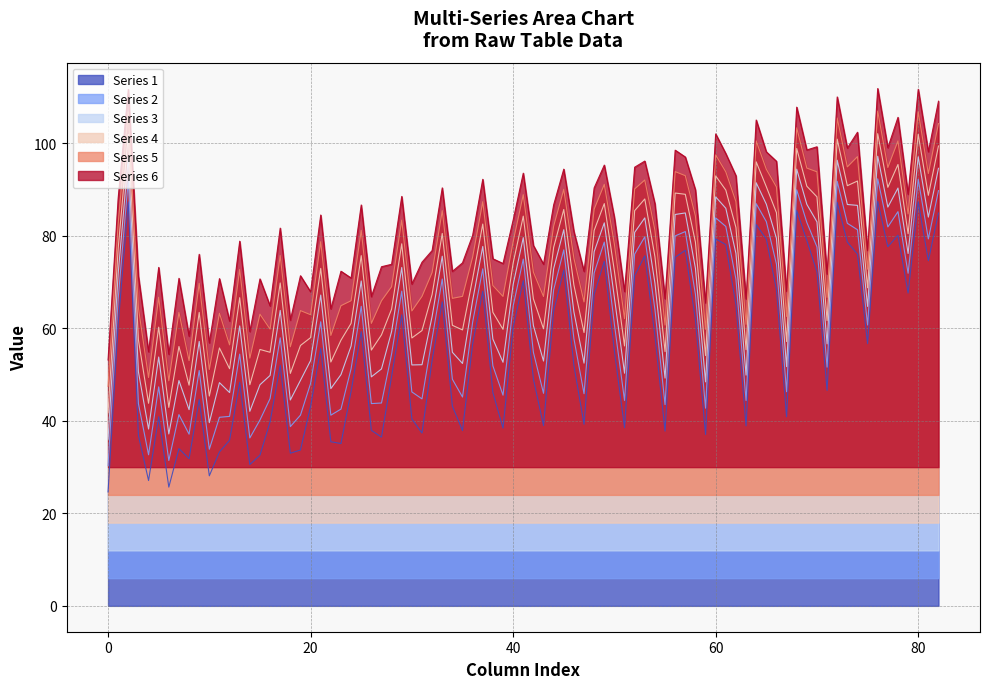

Rank the series by their maximum value, from highest to lowest.

Series 6, Series 5, Series 4, Series 3, Series 2, Series 1